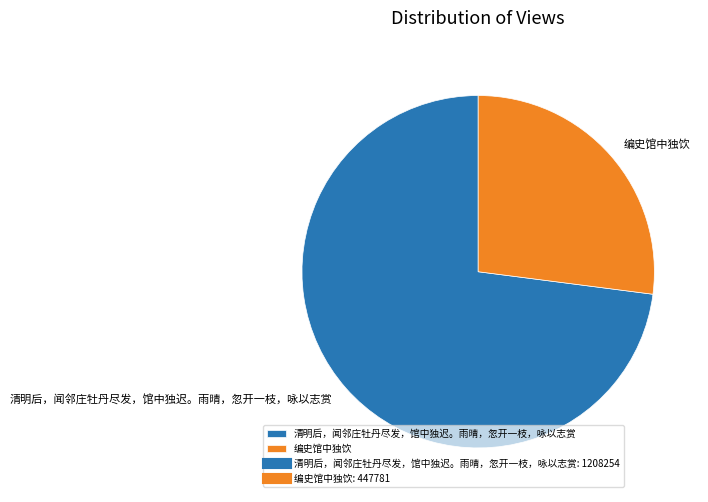

What is the smallest slice in the pie chart?

编史馆中独饮